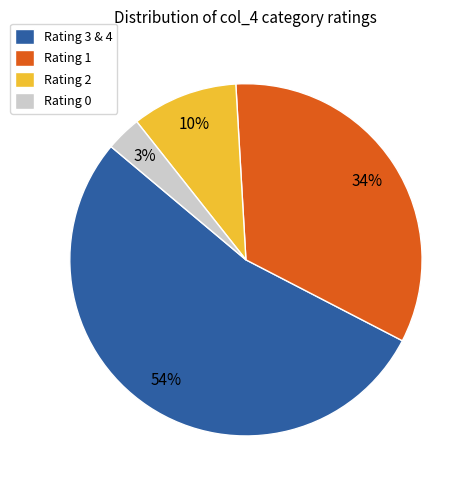

Combined, do Rating 0 and Rating 2 account for over 50%?

No